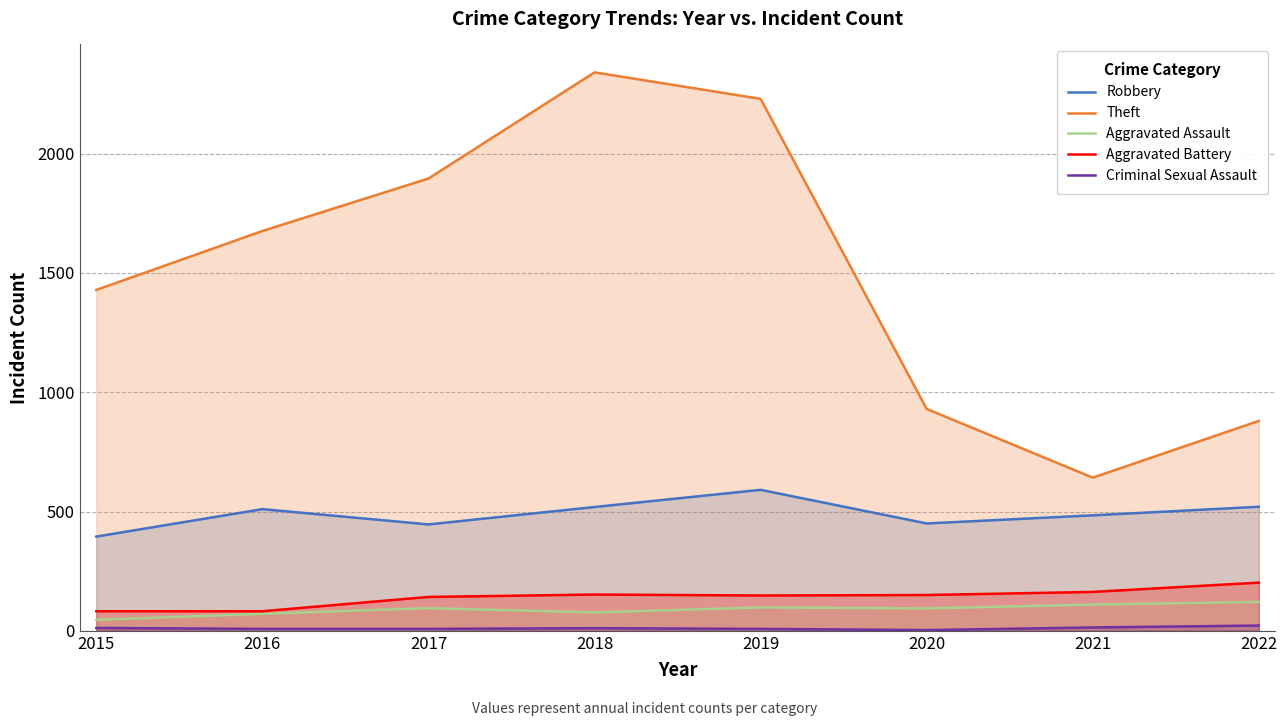

What is the value of the Robbery point at the 8th from the left?

520